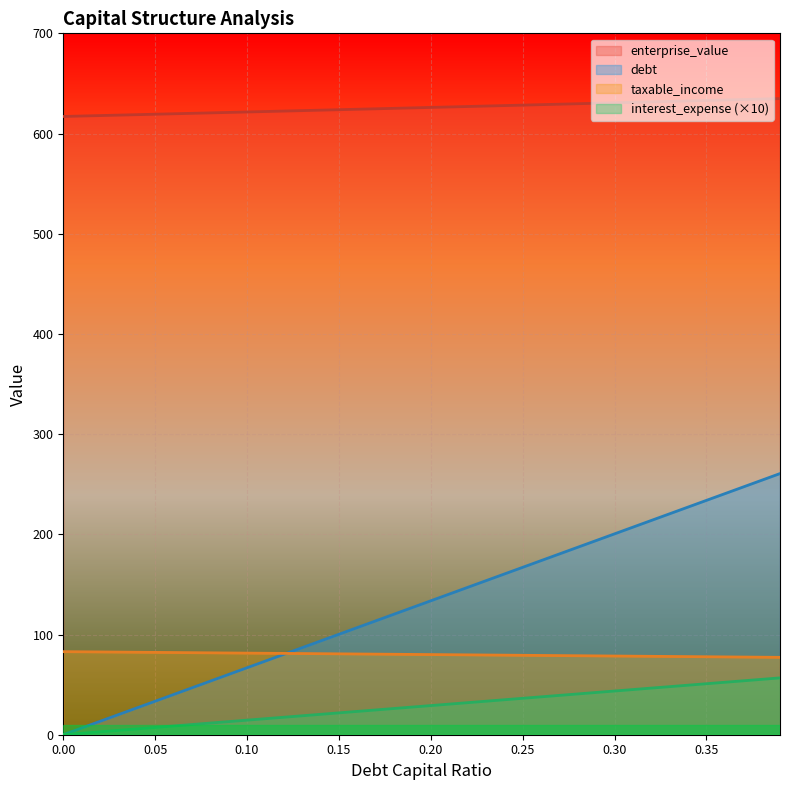

True or false: interest_expense and enterprise_value cross at least once.

False